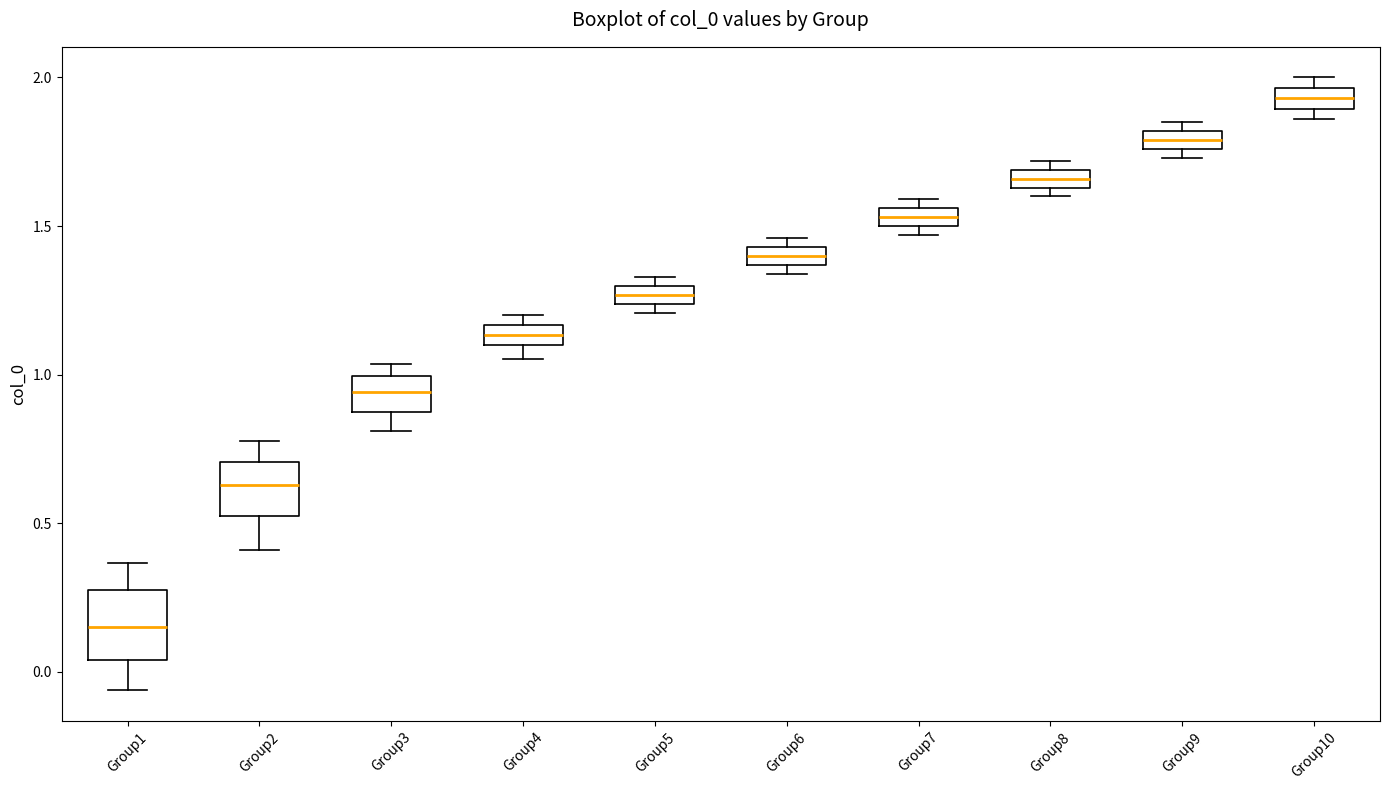

Which box has the highest median line?

Group10